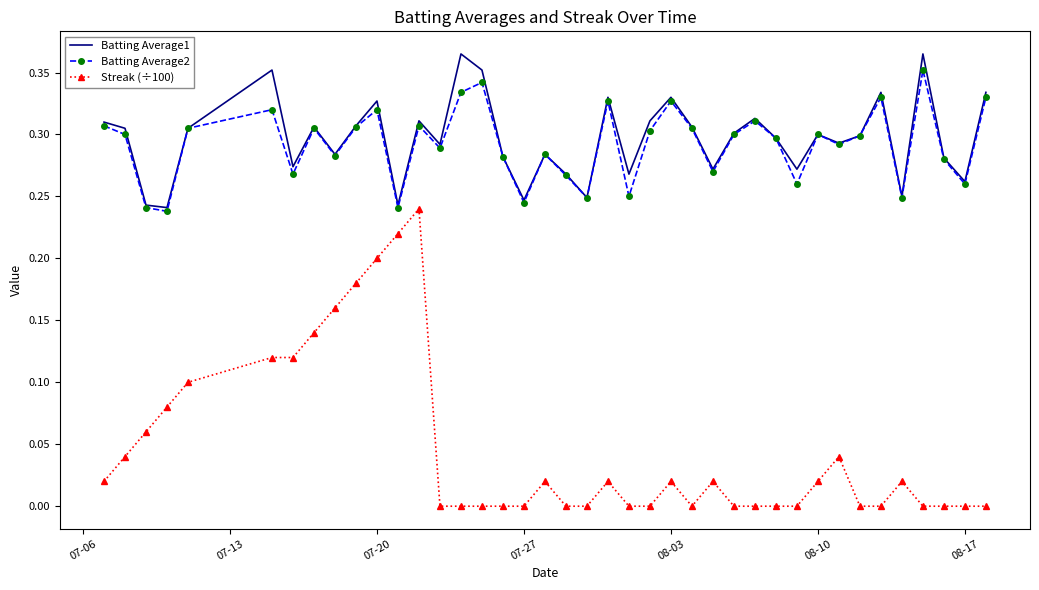

Which series has the largest range (max minus min)?

Streak (÷100)